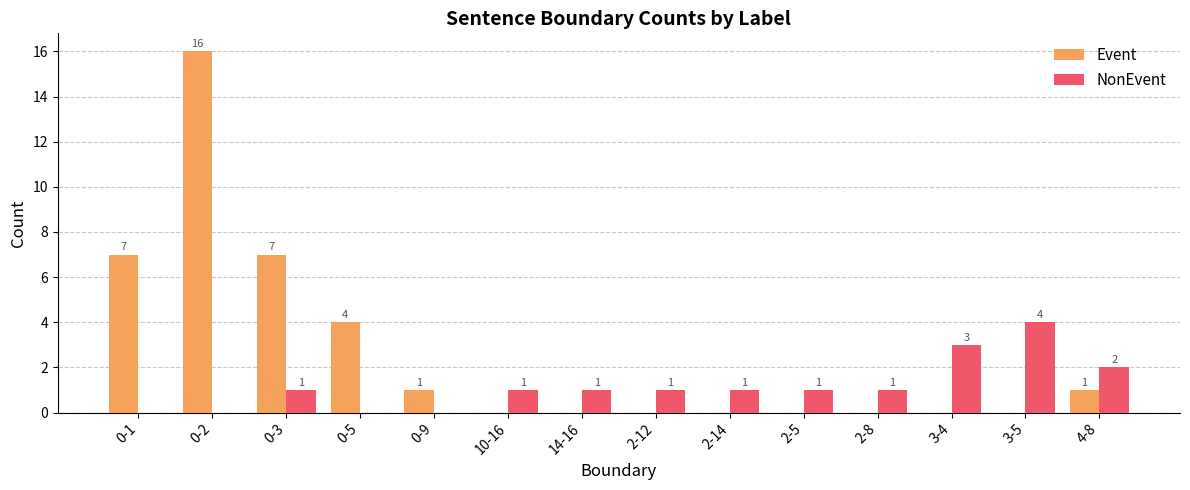

Which series has the largest total across all categories?

Event